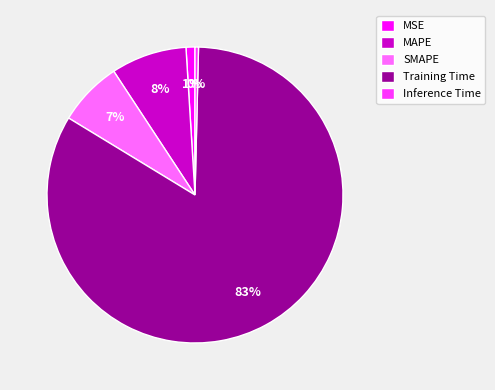

Rank the categories by value from highest to lowest.

Training Time, MAPE, SMAPE, MSE, Inference Time